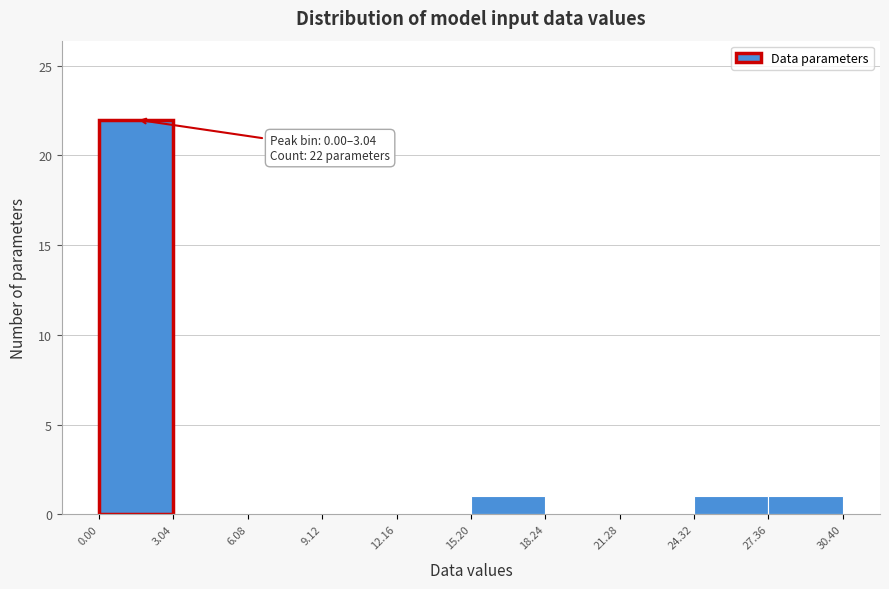

Which range on the x-axis has the tallest bar?

0.00 to 3.04